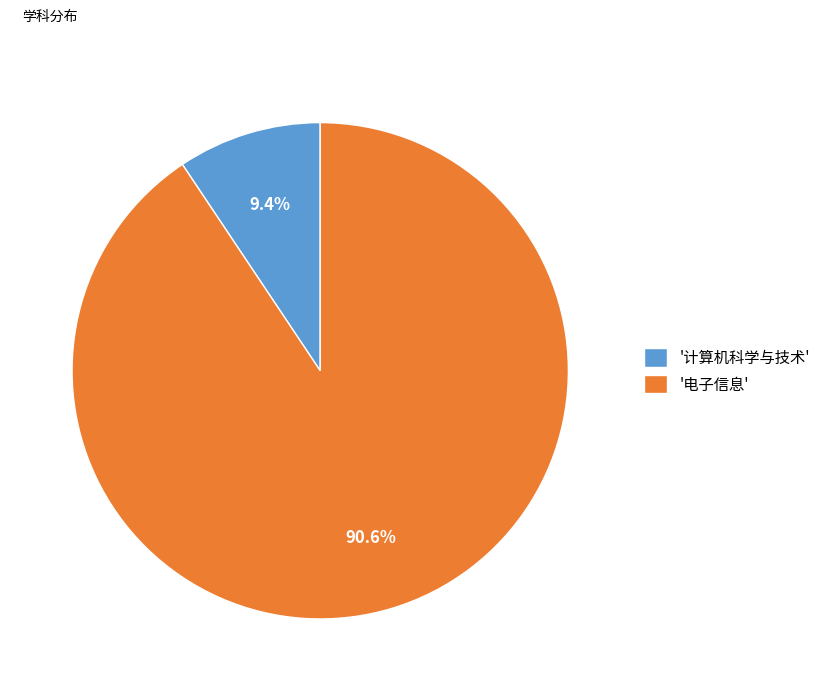

To the nearest percent, what is the difference between the largest and smallest slice percentages?

81%